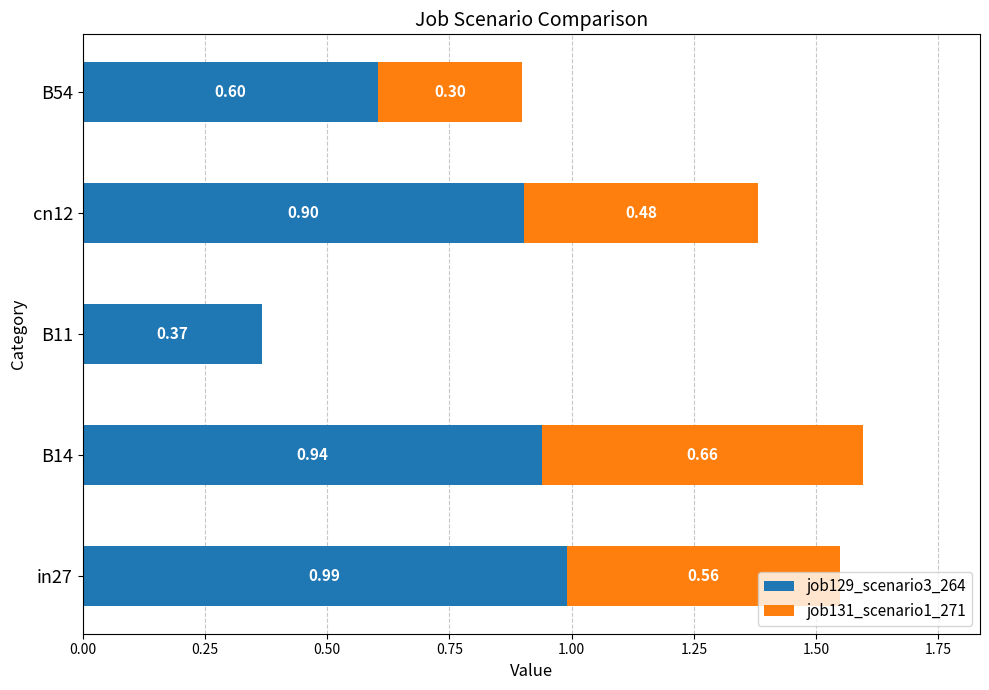

What is the total value across all series at B14?

1.6